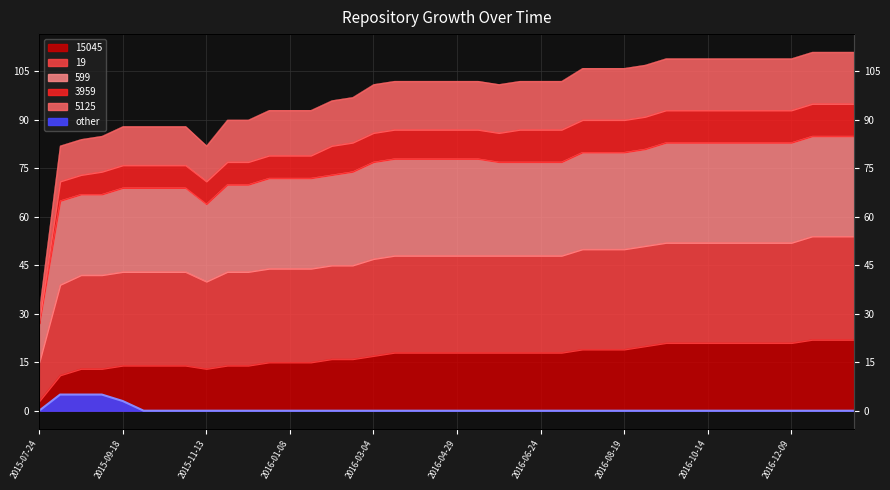

True or false: 15045 has a value of 19 at 2015-08-07.

False